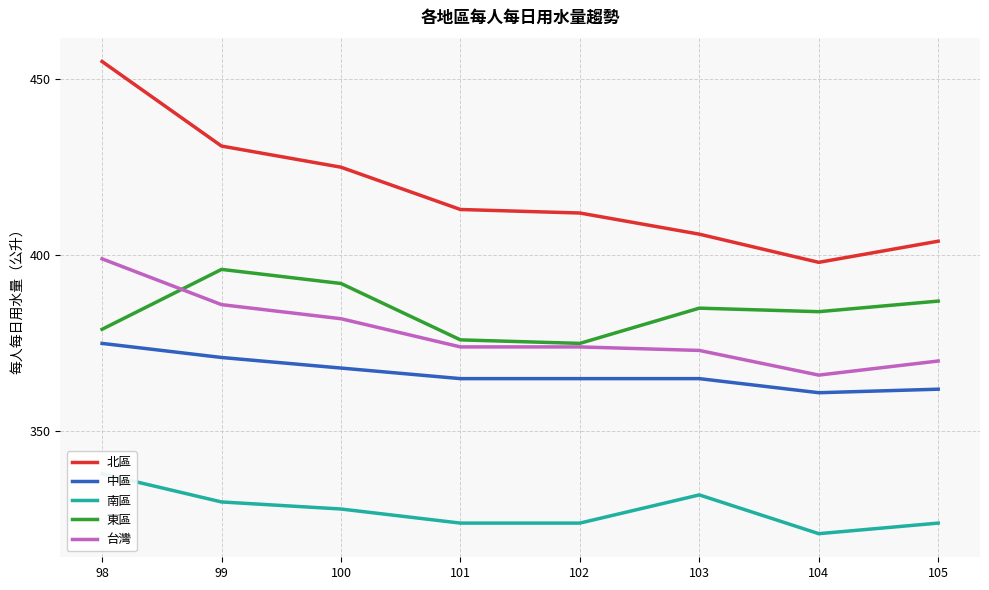

Rank the categories by 北區 value from highest to lowest.

98, 99, 100, 101, 102, 103, 105, 104